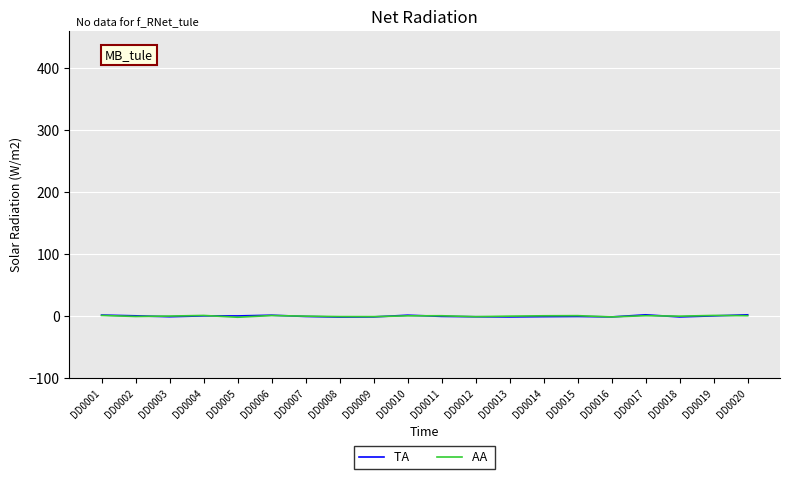

Reading left to right, transcribe all the data shown in this chart.

TA : DD0001=1.6	DD0002=0.4	DD0003=-1.1	DD0004=0.3	DD0005=0.2	DD0006=1.4	DD0007=-0.6	DD0008=-1.6	DD0009=-1.4	DD0010=1.4	DD0011=-0.5	DD0012=-1.1	DD0013=-1.4	DD0014=-0.9	DD0015=-0.6	DD0016=-1.4	DD0017=2.0	DD0018=-1.4	DD0019=0.3	DD0020=2.0
AA : DD0001=1.0	DD0002=-0.6	DD0003=-0.0	DD0004=1.0	DD0005=-1.9	DD0006=0.8	DD0007=-0.1	DD0008=-0.8	DD0009=-0.9	DD0010=0.4	DD0011=0.5	DD0012=-0.9	DD0013=-0.1	DD0014=0.5	DD0015=0.7	DD0016=-1.4	DD0017=0.6	DD0018=-0.1	DD0019=1.0	DD0020=0.6